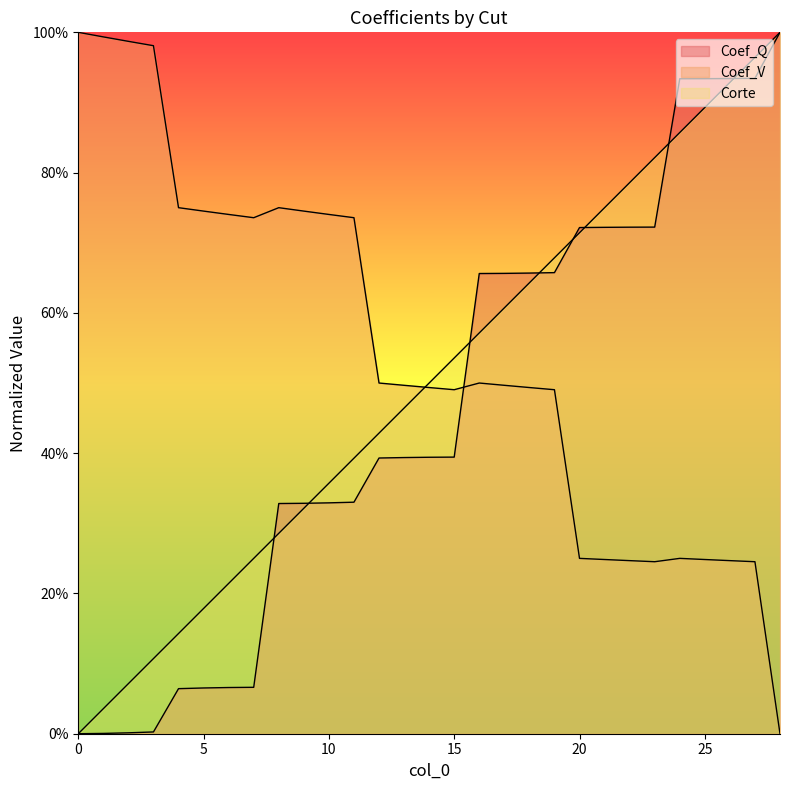

True or false: Corte and Coef_V intersect in this chart.

True